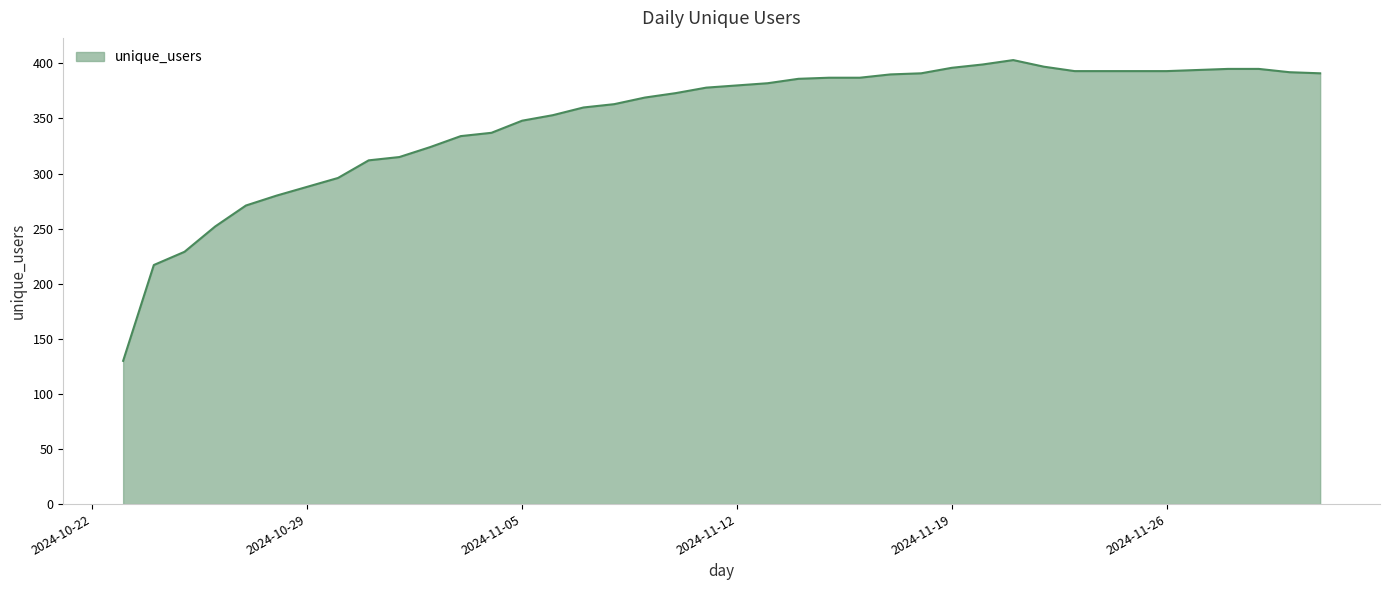

What is the greatest value displayed?

403